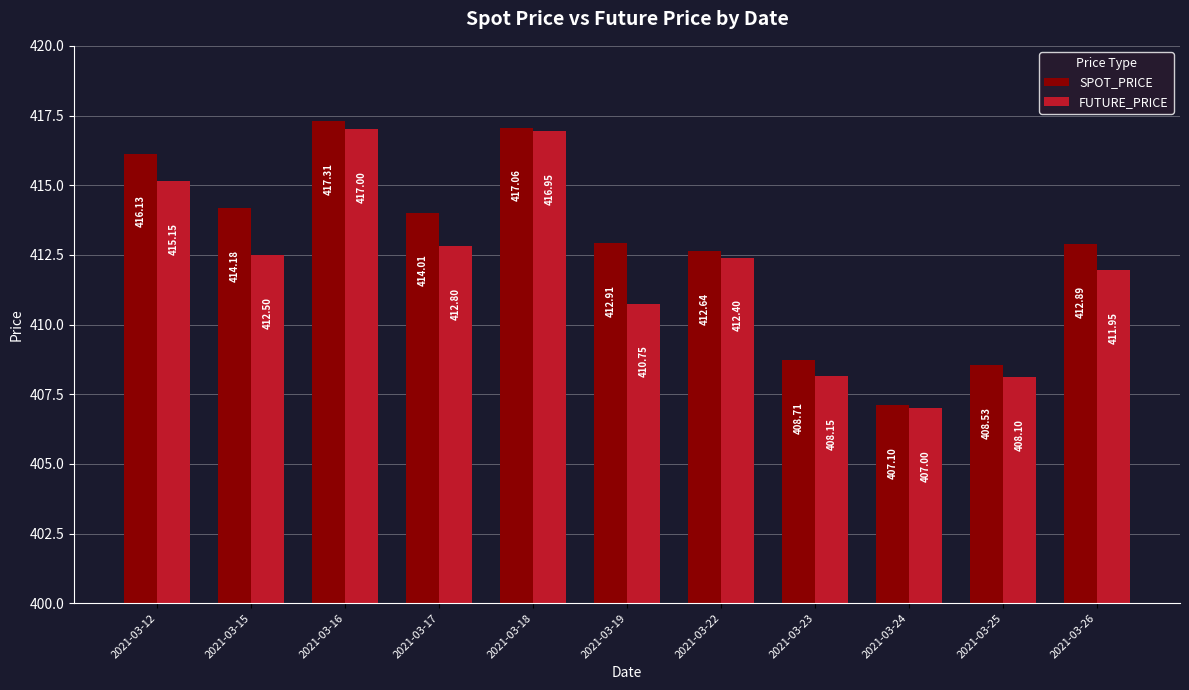

The value of FUTURE_PRICE at 2021-03-18 is 170.2. True or false?

False